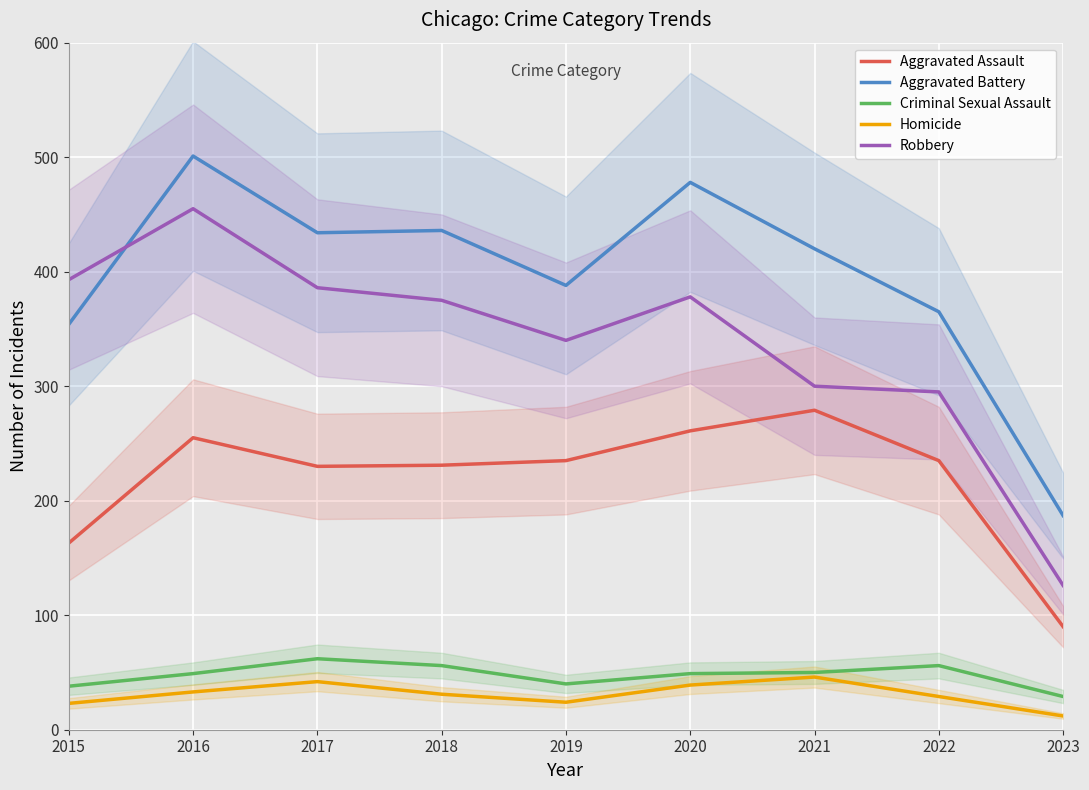

Which series has the largest total across all categories?

Aggravated Battery